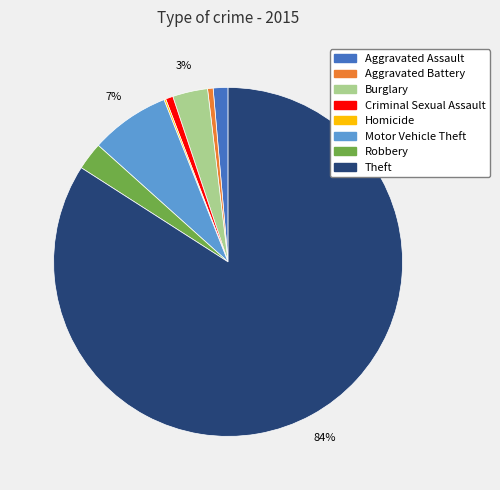

Is it true that Aggravated Battery is 11% of the pie?

False